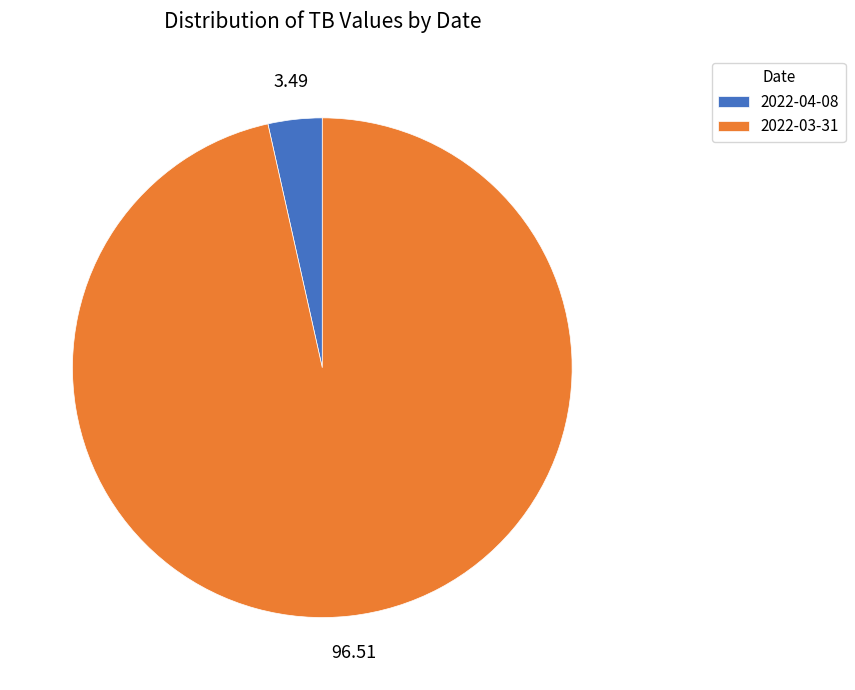

Which has a higher value, 2022-04-08 or 2022-03-31?

2022-03-31